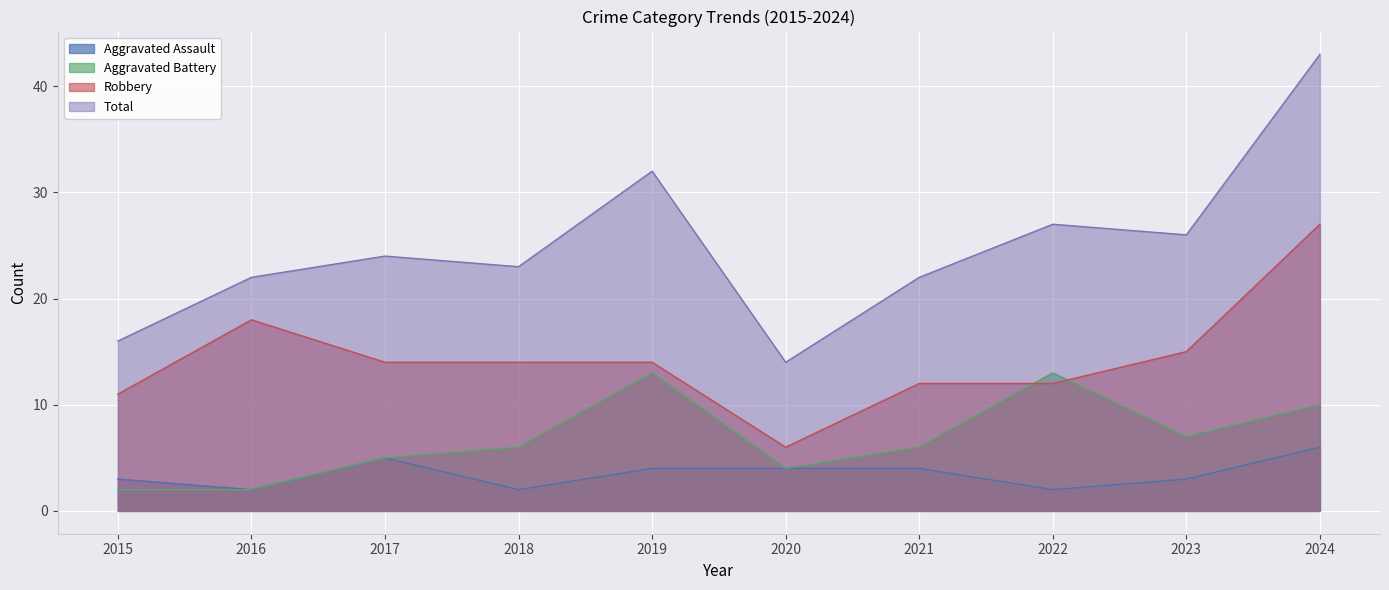

What are all the series names shown in the legend?

Aggravated Assault, Aggravated Battery, Robbery, Total